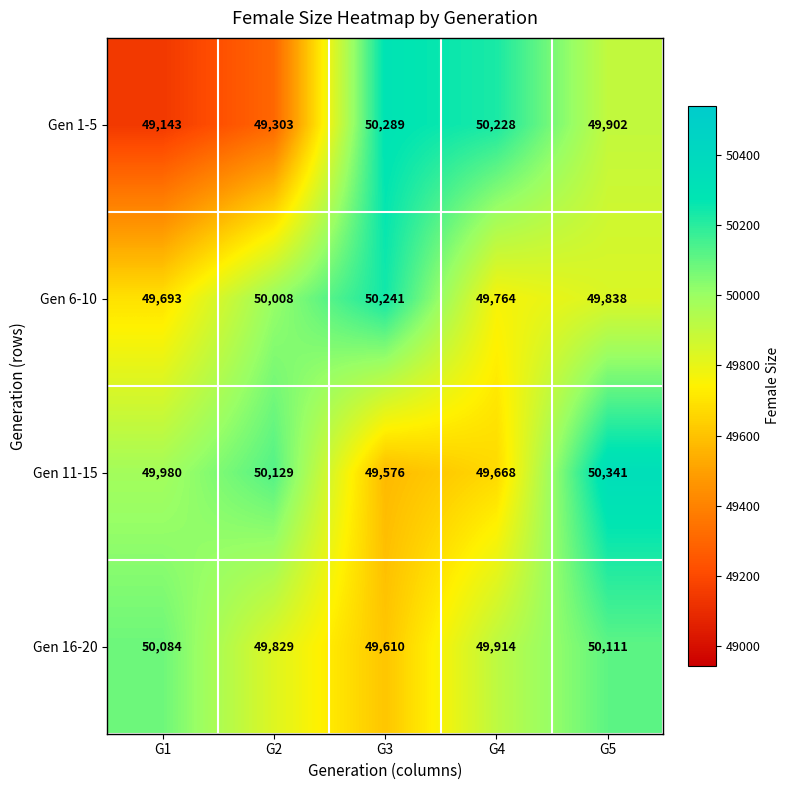

At G1, list the series in order from largest to smallest.

Gen 16-20, Gen 11-15, Gen 6-10, Gen 1-5